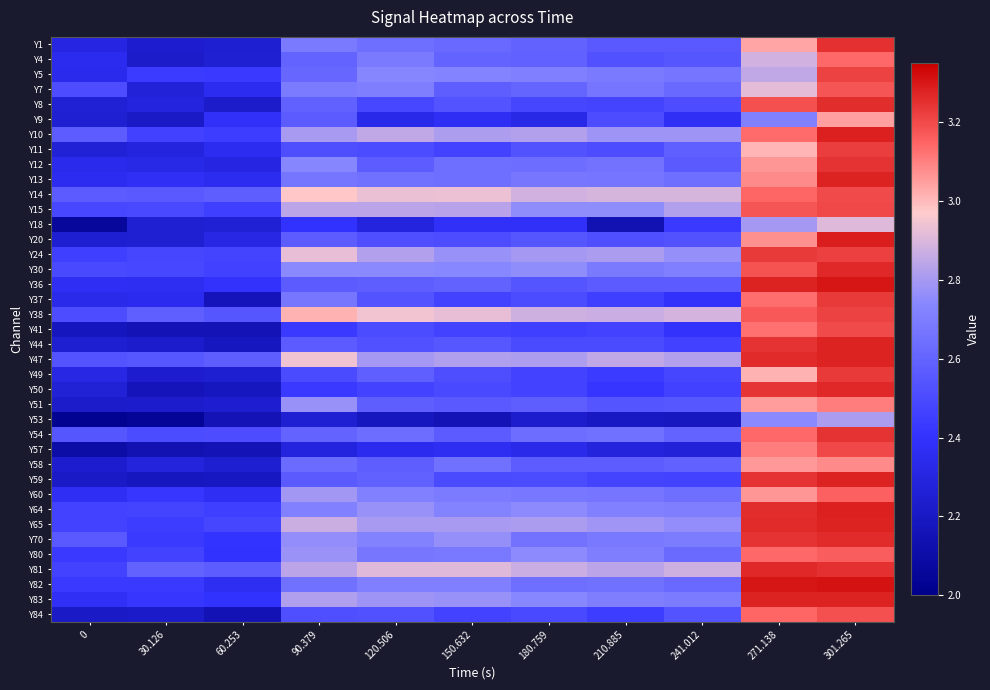

Reading left to right, list all the values displayed in this chart.

Y1: 0=2.3	30.126=2.2	60.253=2.3	90.379=2.7	120.506=2.6	150.632=2.6	180.759=2.6	210.885=2.6	241.012=2.6	271.138=3.0	301.265=3.3
Y4: 0=2.4	30.126=2.2	60.253=2.3	90.379=2.6	120.506=2.7	150.632=2.6	180.759=2.6	210.885=2.5	241.012=2.5	271.138=2.9	301.265=3.1
Y5: 0=2.3	30.126=2.4	60.253=2.4	90.379=2.6	120.506=2.7	150.632=2.7	180.759=2.7	210.885=2.7	241.012=2.7	271.138=2.9	301.265=3.2
Y7: 0=2.5	30.126=2.3	60.253=2.4	90.379=2.7	120.506=2.7	150.632=2.6	180.759=2.6	210.885=2.7	241.012=2.6	271.138=2.9	301.265=3.2
Y8: 0=2.3	30.126=2.3	60.253=2.2	90.379=2.6	120.506=2.5	150.632=2.5	180.759=2.5	210.885=2.5	241.012=2.5	271.138=3.2	301.265=3.3
Y9: 0=2.3	30.126=2.2	60.253=2.4	90.379=2.6	120.506=2.3	150.632=2.4	180.759=2.3	210.885=2.5	241.012=2.4	271.138=2.7	301.265=3.0
Y10: 0=2.6	30.126=2.5	60.253=2.4	90.379=2.8	120.506=2.9	150.632=2.8	180.759=2.8	210.885=2.8	241.012=2.8	271.138=3.1	301.265=3.3
Y11: 0=2.3	30.126=2.3	60.253=2.4	90.379=2.5	120.506=2.5	150.632=2.5	180.759=2.5	210.885=2.5	241.012=2.6	271.138=3.0	301.265=3.2
Y12: 0=2.3	30.126=2.3	60.253=2.3	90.379=2.7	120.506=2.6	150.632=2.6	180.759=2.6	210.885=2.7	241.012=2.6	271.138=3.1	301.265=3.2
Y13: 0=2.4	30.126=2.4	60.253=2.4	90.379=2.7	120.506=2.7	150.632=2.6	180.759=2.7	210.885=2.7	241.012=2.6	271.138=3.1	301.265=3.3
Y14: 0=2.6	30.126=2.6	60.253=2.6	90.379=3.0	120.506=2.9	150.632=2.9	180.759=2.9	210.885=2.9	241.012=2.9	271.138=3.1	301.265=3.2
Y15: 0=2.5	30.126=2.5	60.253=2.5	90.379=2.8	120.506=2.8	150.632=2.8	180.759=2.8	210.885=2.8	241.012=2.8	271.138=3.2	301.265=3.2
Y18: 0=2.1	30.126=2.3	60.253=2.3	90.379=2.4	120.506=2.3	150.632=2.4	180.759=2.4	210.885=2.1	241.012=2.4	271.138=2.8	301.265=2.9
Y20: 0=2.2	30.126=2.3	60.253=2.3	90.379=2.6	120.506=2.5	150.632=2.5	180.759=2.5	210.885=2.5	241.012=2.5	271.138=3.1	301.265=3.3
Y24: 0=2.5	30.126=2.5	60.253=2.5	90.379=2.9	120.506=2.8	150.632=2.8	180.759=2.8	210.885=2.8	241.012=2.8	271.138=3.2	301.265=3.2
Y30: 0=2.5	30.126=2.5	60.253=2.5	90.379=2.7	120.506=2.7	150.632=2.7	180.759=2.8	210.885=2.7	241.012=2.7	271.138=3.2	301.265=3.3
Y36: 0=2.4	30.126=2.4	60.253=2.4	90.379=2.6	120.506=2.6	150.632=2.6	180.759=2.5	210.885=2.6	241.012=2.6	271.138=3.3	301.265=3.3
Y37: 0=2.3	30.126=2.3	60.253=2.2	90.379=2.7	120.506=2.5	150.632=2.5	180.759=2.5	210.885=2.5	241.012=2.4	271.138=3.1	301.265=3.2
Y38: 0=2.5	30.126=2.6	60.253=2.5	90.379=3.0	120.506=2.9	150.632=2.9	180.759=2.9	210.885=2.9	241.012=2.9	271.138=3.2	301.265=3.2
Y41: 0=2.2	30.126=2.2	60.253=2.2	90.379=2.4	120.506=2.5	150.632=2.5	180.759=2.5	210.885=2.5	241.012=2.4	271.138=3.1	301.265=3.2
Y44: 0=2.3	30.126=2.2	60.253=2.2	90.379=2.6	120.506=2.5	150.632=2.6	180.759=2.5	210.885=2.5	241.012=2.5	271.138=3.2	301.265=3.3
Y47: 0=2.5	30.126=2.6	60.253=2.6	90.379=2.9	120.506=2.8	150.632=2.8	180.759=2.8	210.885=2.9	241.012=2.8	271.138=3.3	301.265=3.3
Y49: 0=2.3	30.126=2.2	60.253=2.2	90.379=2.5	120.506=2.6	150.632=2.5	180.759=2.5	210.885=2.4	241.012=2.5	271.138=3.0	301.265=3.2
Y50: 0=2.3	30.126=2.2	60.253=2.2	90.379=2.4	120.506=2.5	150.632=2.5	180.759=2.5	210.885=2.4	241.012=2.5	271.138=3.2	301.265=3.3
Y51: 0=2.2	30.126=2.2	60.253=2.2	90.379=2.8	120.506=2.6	150.632=2.6	180.759=2.6	210.885=2.5	241.012=2.5	271.138=3.0	301.265=3.1
Y53: 0=2.0	30.126=2.0	60.253=2.2	90.379=2.3	120.506=2.2	150.632=2.2	180.759=2.2	210.885=2.2	241.012=2.2	271.138=2.7	301.265=2.8
Y54: 0=2.5	30.126=2.5	60.253=2.5	90.379=2.6	120.506=2.6	150.632=2.6	180.759=2.6	210.885=2.7	241.012=2.6	271.138=3.1	301.265=3.2
Y57: 0=2.1	30.126=2.1	60.253=2.2	90.379=2.3	120.506=2.4	150.632=2.4	180.759=2.3	210.885=2.3	241.012=2.3	271.138=3.1	301.265=3.2
Y58: 0=2.2	30.126=2.3	60.253=2.3	90.379=2.6	120.506=2.6	150.632=2.7	180.759=2.6	210.885=2.6	241.012=2.6	271.138=3.1	301.265=3.1
Y59: 0=2.2	30.126=2.2	60.253=2.2	90.379=2.6	120.506=2.6	150.632=2.5	180.759=2.5	210.885=2.5	241.012=2.5	271.138=3.2	301.265=3.3
Y60: 0=2.4	30.126=2.4	60.253=2.4	90.379=2.8	120.506=2.7	150.632=2.7	180.759=2.7	210.885=2.7	241.012=2.6	271.138=3.1	301.265=3.2
Y64: 0=2.5	30.126=2.5	60.253=2.5	90.379=2.7	120.506=2.8	150.632=2.7	180.759=2.8	210.885=2.7	241.012=2.7	271.138=3.3	301.265=3.3
Y65: 0=2.5	30.126=2.4	60.253=2.5	90.379=2.9	120.506=2.8	150.632=2.8	180.759=2.8	210.885=2.8	241.012=2.8	271.138=3.3	301.265=3.3
Y70: 0=2.6	30.126=2.4	60.253=2.4	90.379=2.8	120.506=2.7	150.632=2.8	180.759=2.7	210.885=2.7	241.012=2.7	271.138=3.2	301.265=3.3
Y80: 0=2.4	30.126=2.5	60.253=2.4	90.379=2.8	120.506=2.7	150.632=2.7	180.759=2.7	210.885=2.7	241.012=2.6	271.138=3.1	301.265=3.2
Y81: 0=2.5	30.126=2.6	60.253=2.6	90.379=2.8	120.506=2.9	150.632=2.9	180.759=2.9	210.885=2.8	241.012=2.9	271.138=3.3	301.265=3.3
Y82: 0=2.4	30.126=2.4	60.253=2.4	90.379=2.7	120.506=2.7	150.632=2.7	180.759=2.6	210.885=2.7	241.012=2.6	271.138=3.3	301.265=3.3
Y83: 0=2.4	30.126=2.4	60.253=2.4	90.379=2.8	120.506=2.8	150.632=2.8	180.759=2.7	210.885=2.7	241.012=2.7	271.138=3.3	301.265=3.3
Y84: 0=2.2	30.126=2.2	60.253=2.1	90.379=2.5	120.506=2.5	150.632=2.5	180.759=2.5	210.885=2.4	241.012=2.5	271.138=3.1	301.265=3.2